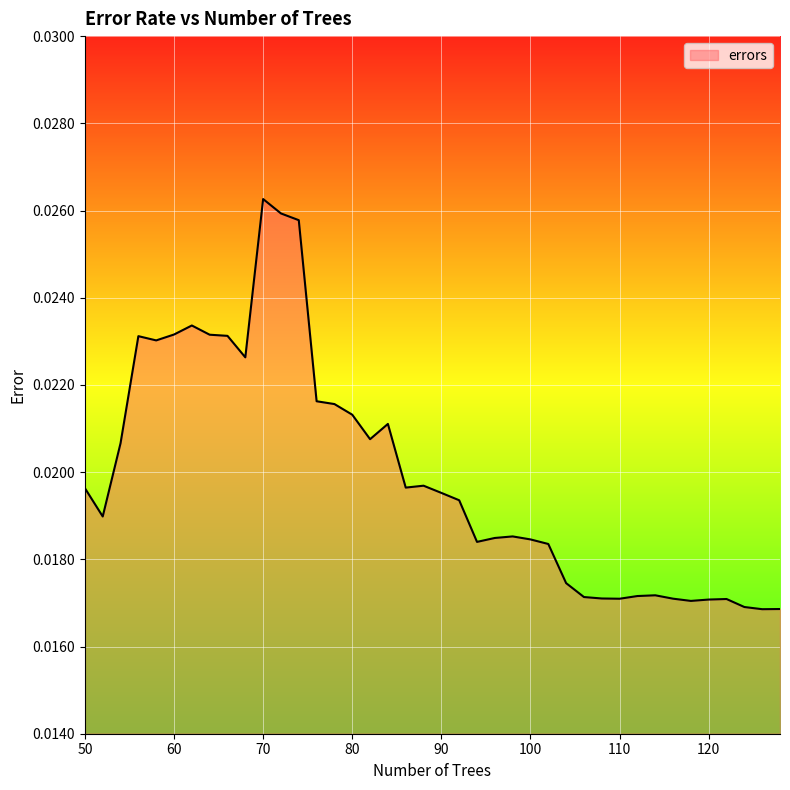

Is this an area chart (filled region under the line)?

Yes